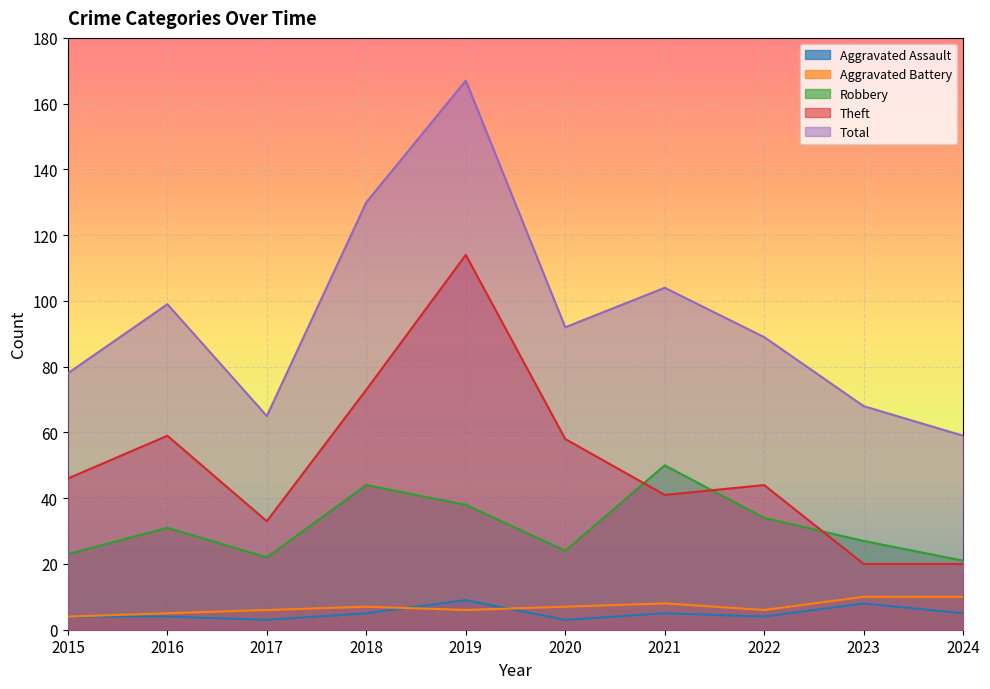

Reading right to left, transcribe all the data shown in this chart.

Aggravated Assault: 2024=5	2023=8	2022=4	2021=5	2020=3	2019=9	2018=5	2017=3	2016=4	2015=4
Aggravated Battery: 2024=10	2023=10	2022=6	2021=8	2020=7	2019=6	2018=7	2017=6	2016=5	2015=4
Robbery: 2024=21	2023=27	2022=34	2021=50	2020=24	2019=38	2018=44	2017=22	2016=31	2015=23
Theft: 2024=20	2023=20	2022=44	2021=41	2020=58	2019=114	2018=73	2017=33	2016=59	2015=46
Total: 2024=59	2023=68	2022=89	2021=104	2020=92	2019=167	2018=130	2017=65	2016=99	2015=78